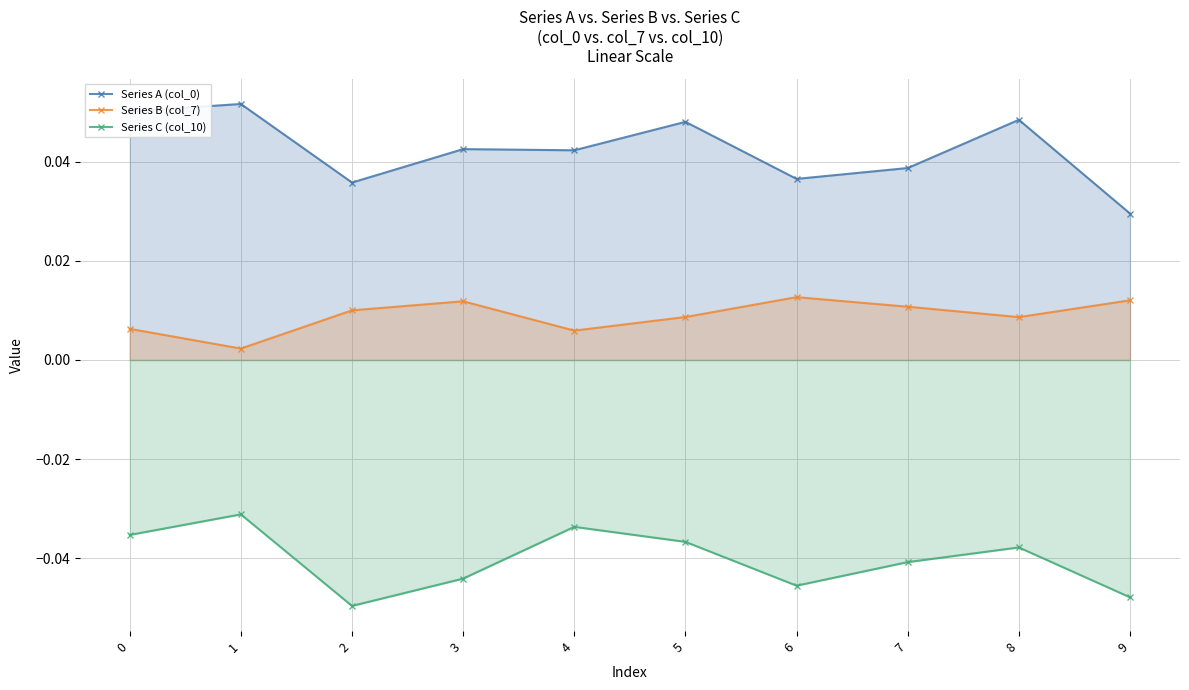

Reading left to right, extract all data points from this chart.

Series A (col_0): 0=0.1	1=0.1	2=0.0	3=0.0	4=0.0	5=0.0	6=0.0	7=0.0	8=0.0	9=0.0
Series B (col_7): 0=0.0	1=0.0	2=0.0	3=0.0	4=0.0	5=0.0	6=0.0	7=0.0	8=0.0	9=0.0
Series C (col_10): 0=-0.0	1=-0.0	2=-0.0	3=-0.0	4=-0.0	5=-0.0	6=-0.0	7=-0.0	8=-0.0	9=-0.0